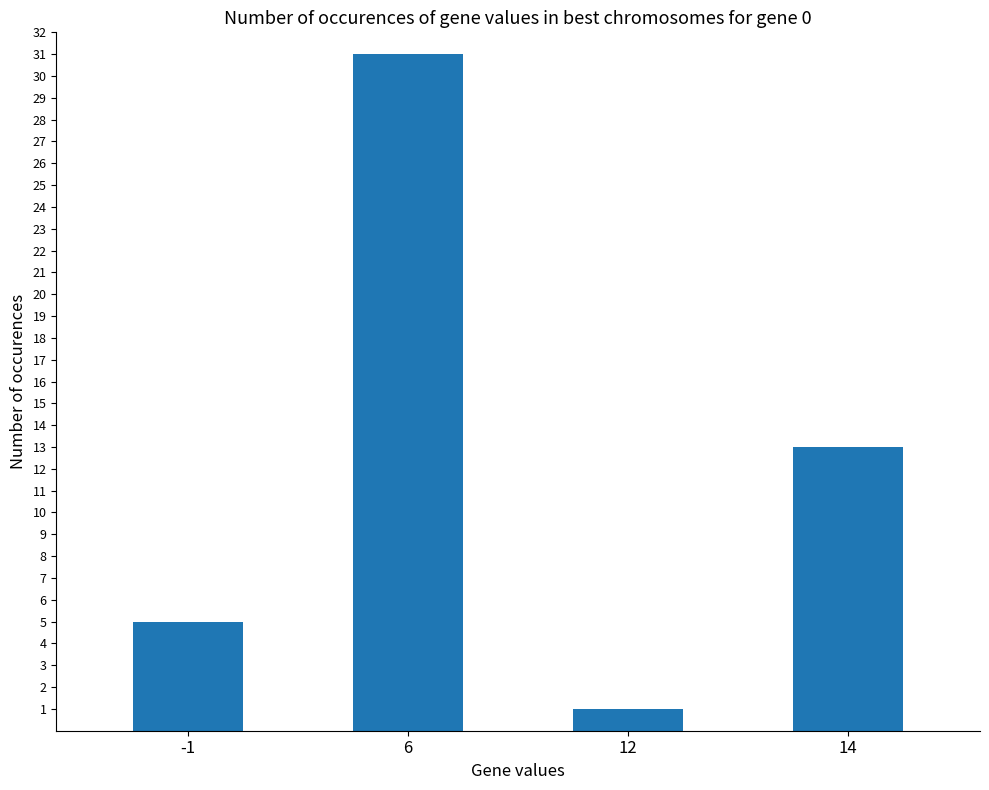

Reading left to right, list all the values displayed in this chart.

-1=5	6=31	12=1	14=13